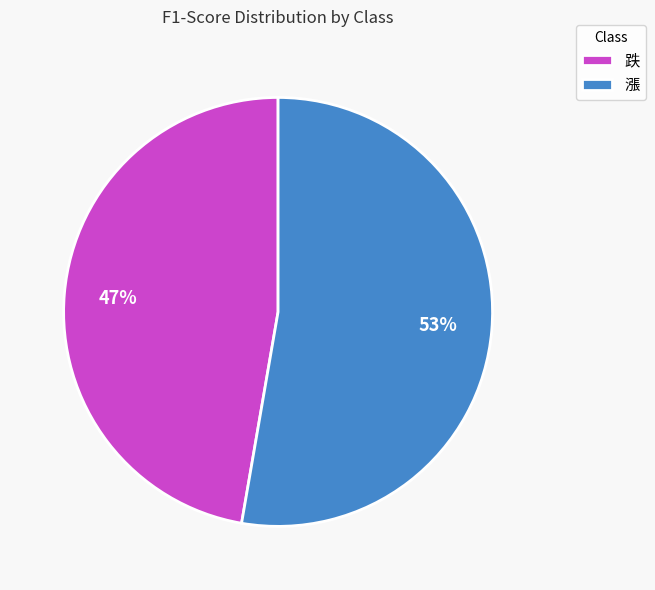

Is the sum of 跌 and 漲 greater than half?

Yes